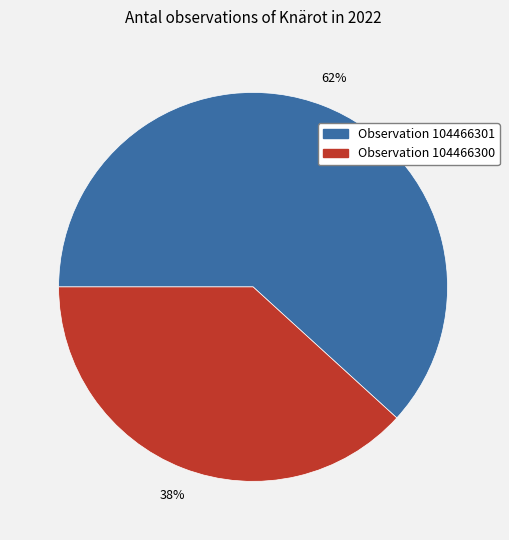

What percentage is the Observation 104466300 slice, to the nearest percent?

38%